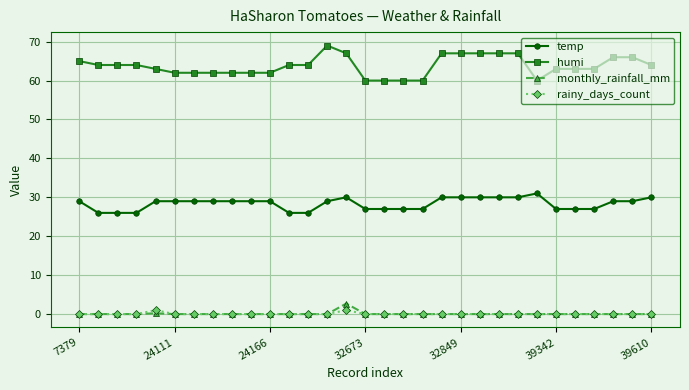

What is the highest value of the temp series?

31.0